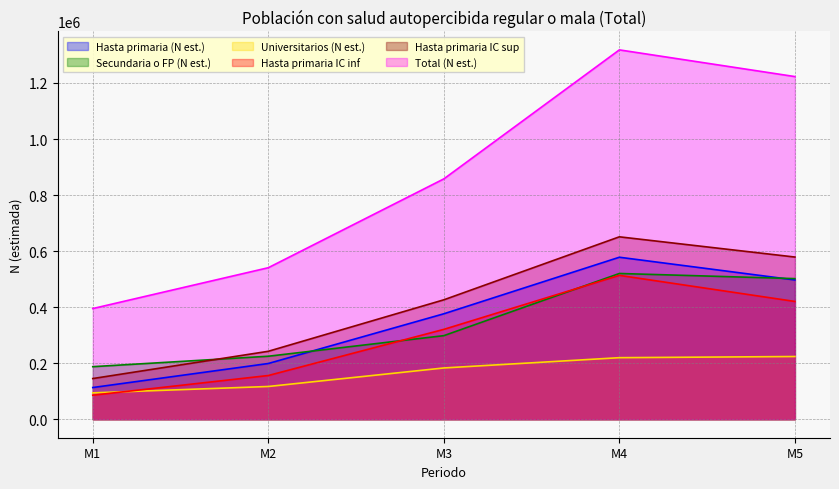

What is the value of the Secundaria o FP (N est.) point at the 3rd from the left?

298318